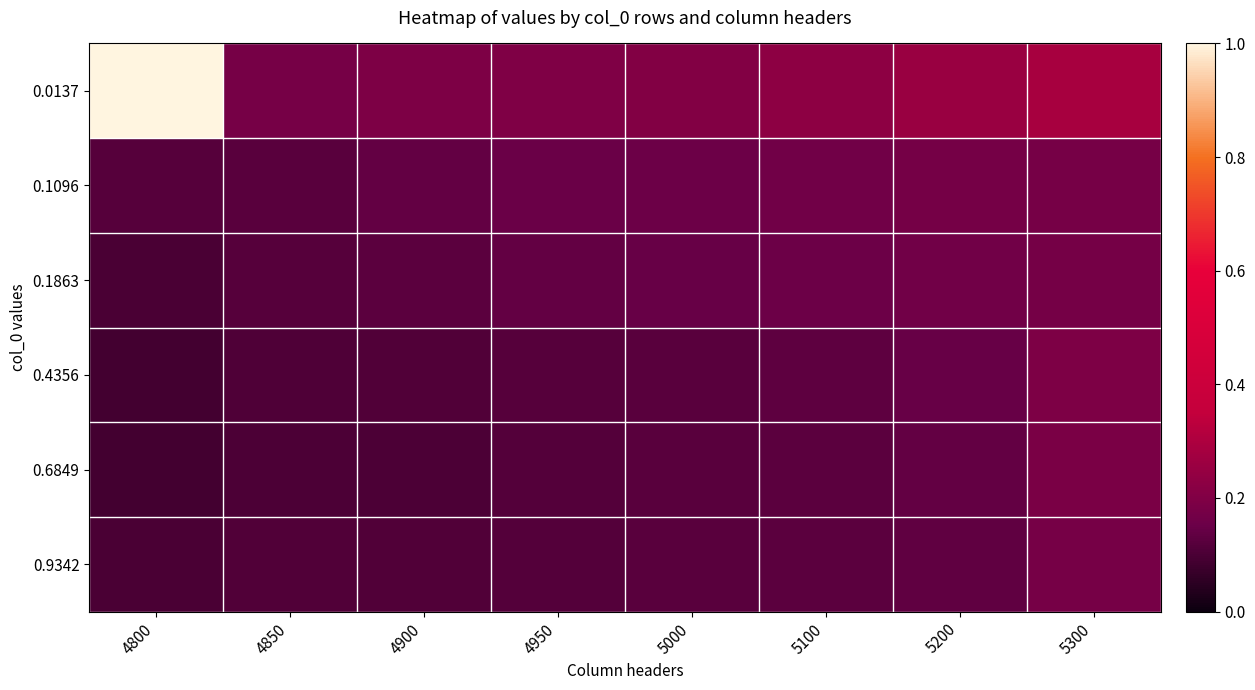

What is the difference between the highest and lowest values at 4900?

0.1